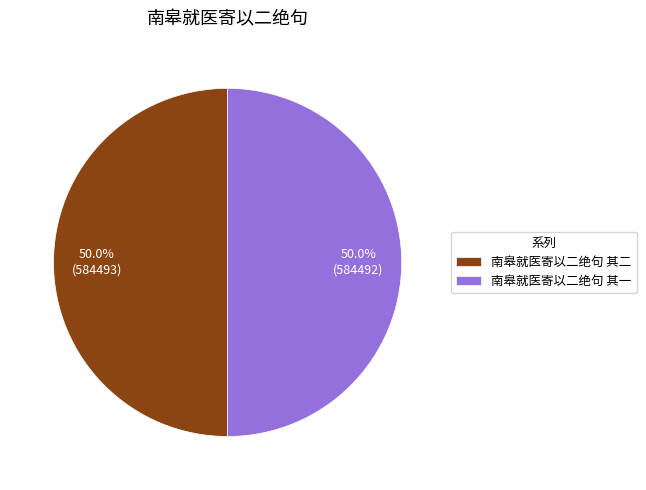

What is the ratio of the value at 南皋就医寄以二绝句 其一 to the value at 南皋就医寄以二绝句 其二?

1.0